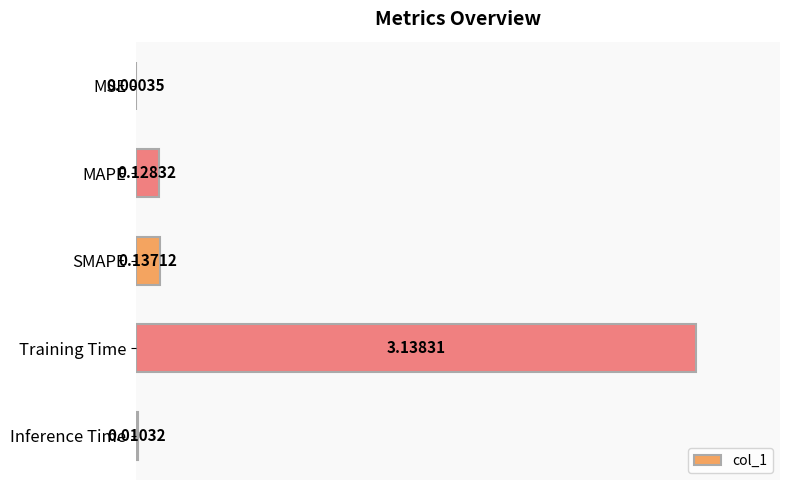

Between Inference Time and MAPE, which is larger?

MAPE